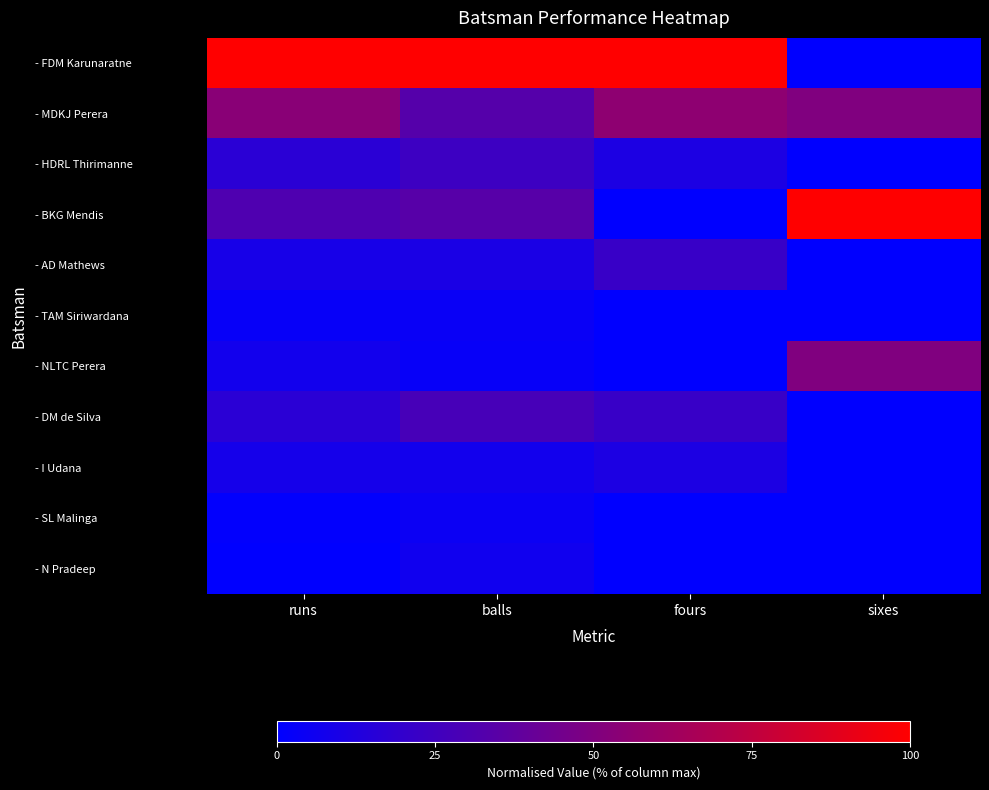

What is the spread (max minus min) of values at sixes?

100.0